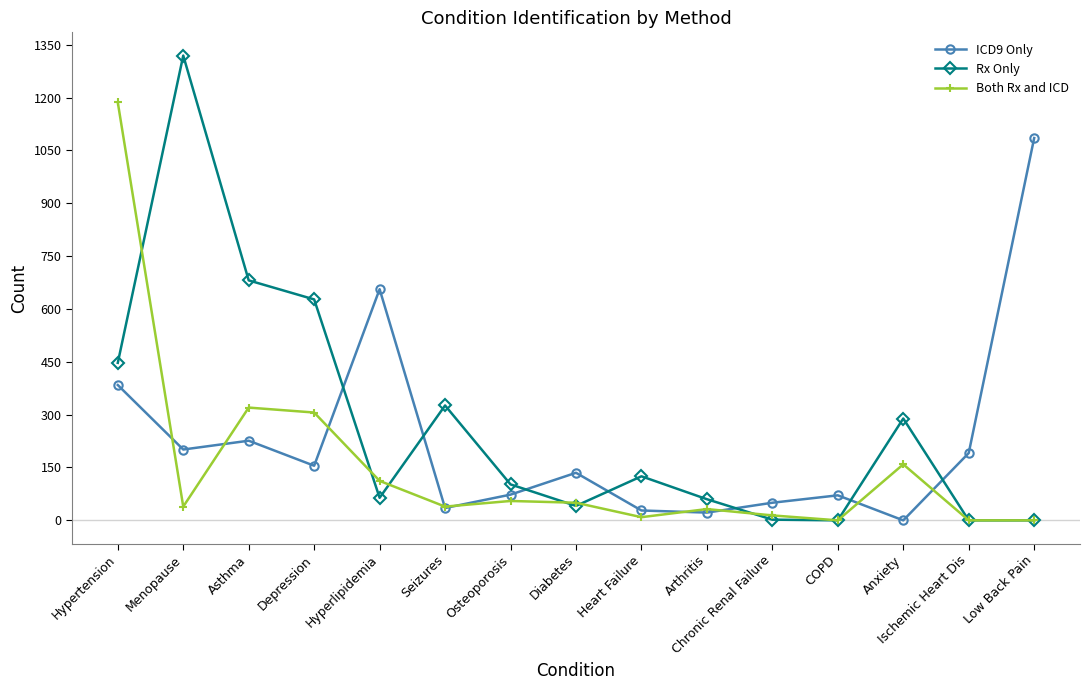

What is the difference between the ICD9 Only values at Asthma and Ischemic Heart Dis?

35